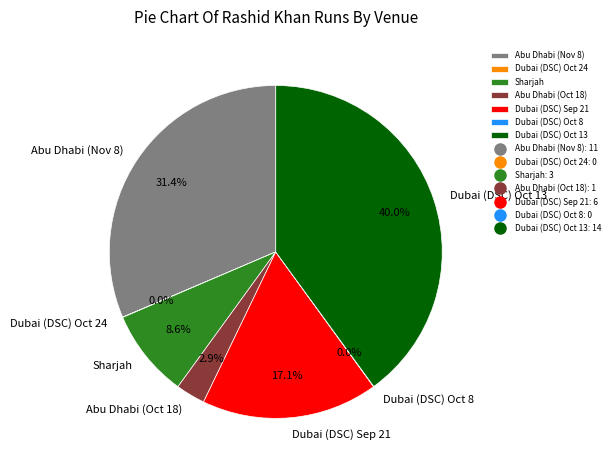

Does any single category account for the majority?

No